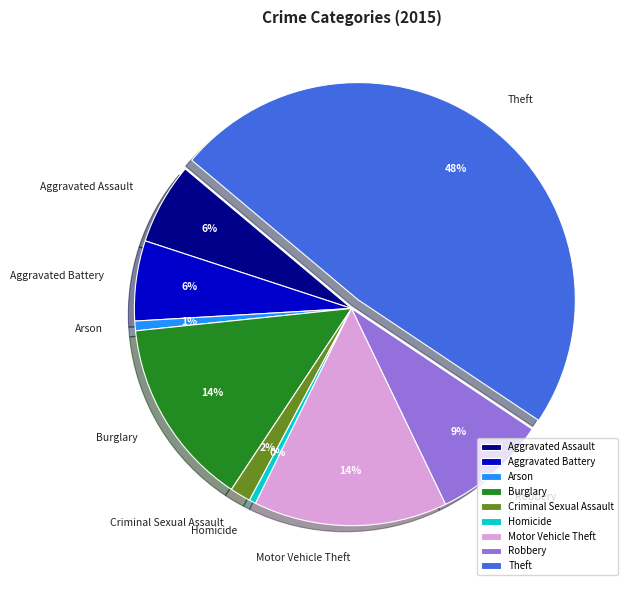

Is it true that Aggravated Assault is 1% of the pie?

False